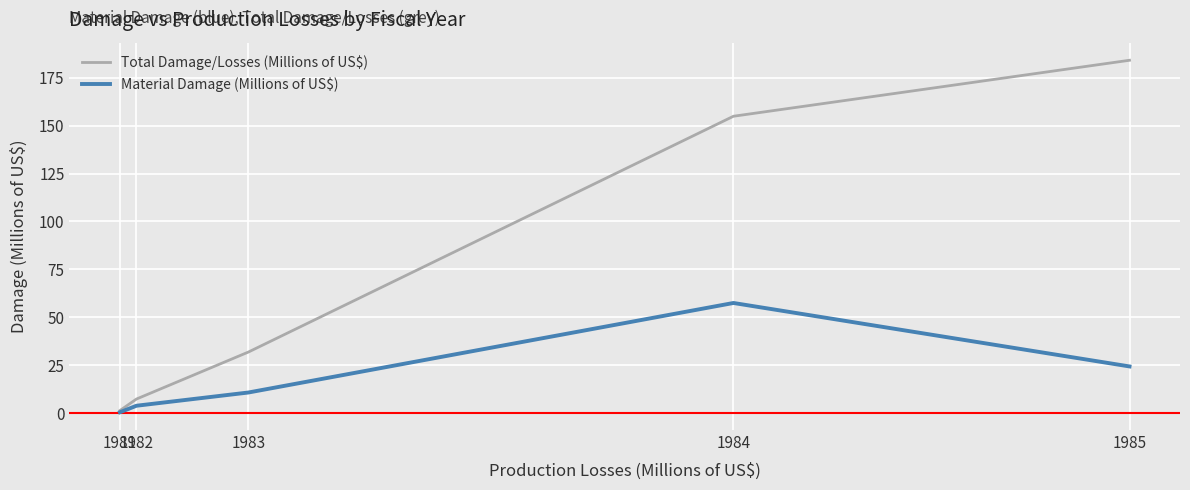

What is the greatest value displayed?

184.1